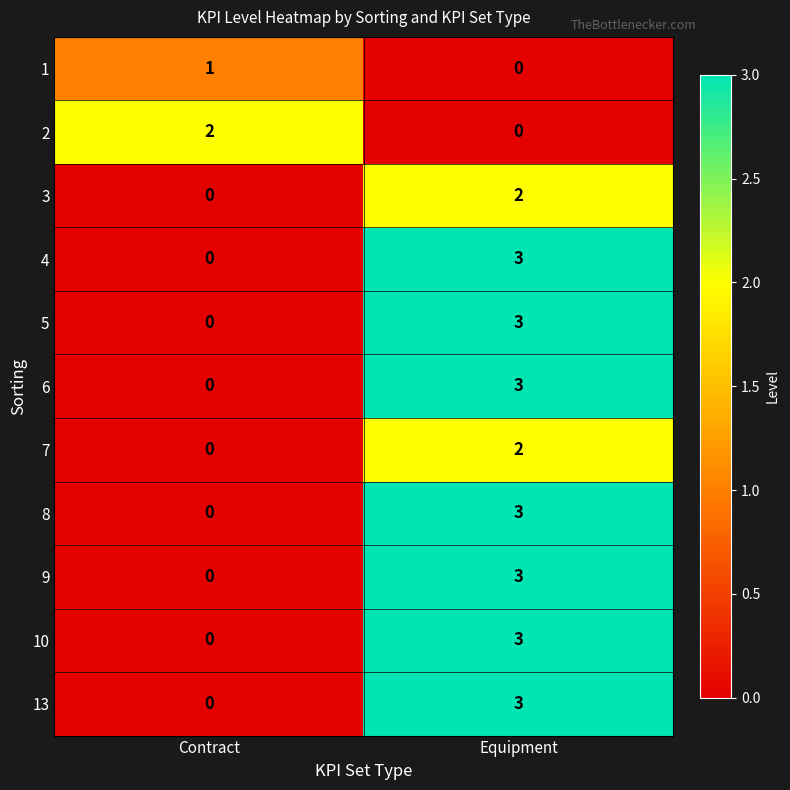

Which label corresponds to the largest value in the chart?

Equipment